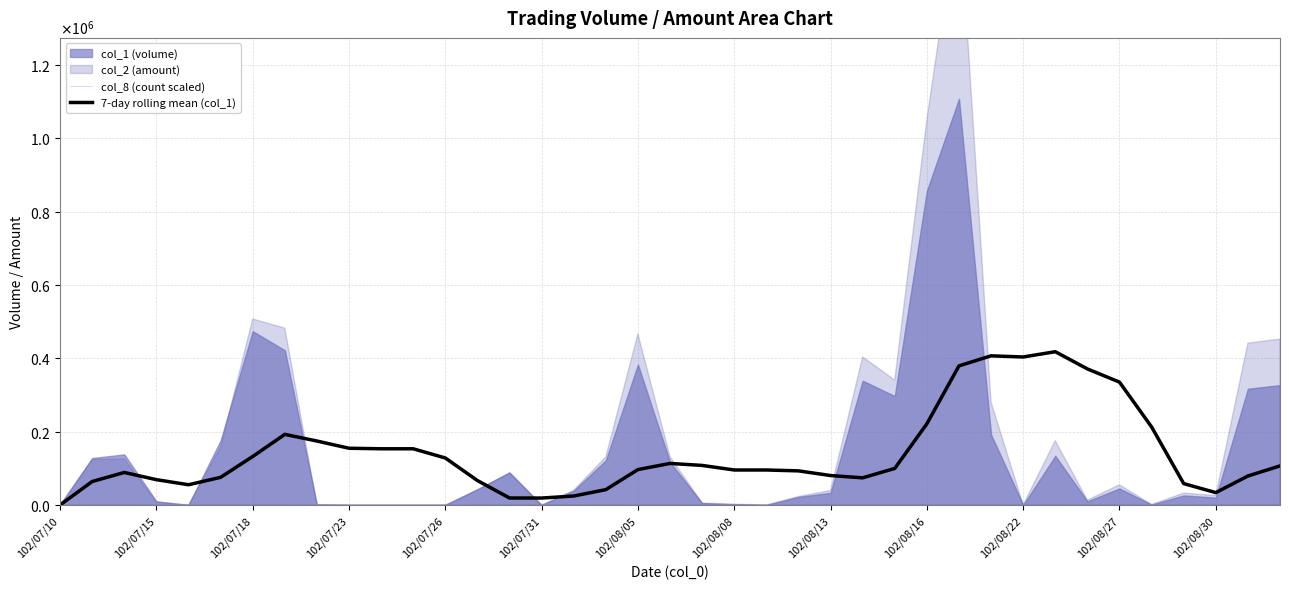

Where does the 7-day rolling mean (col_1) series first go above 96571?

102/07/18